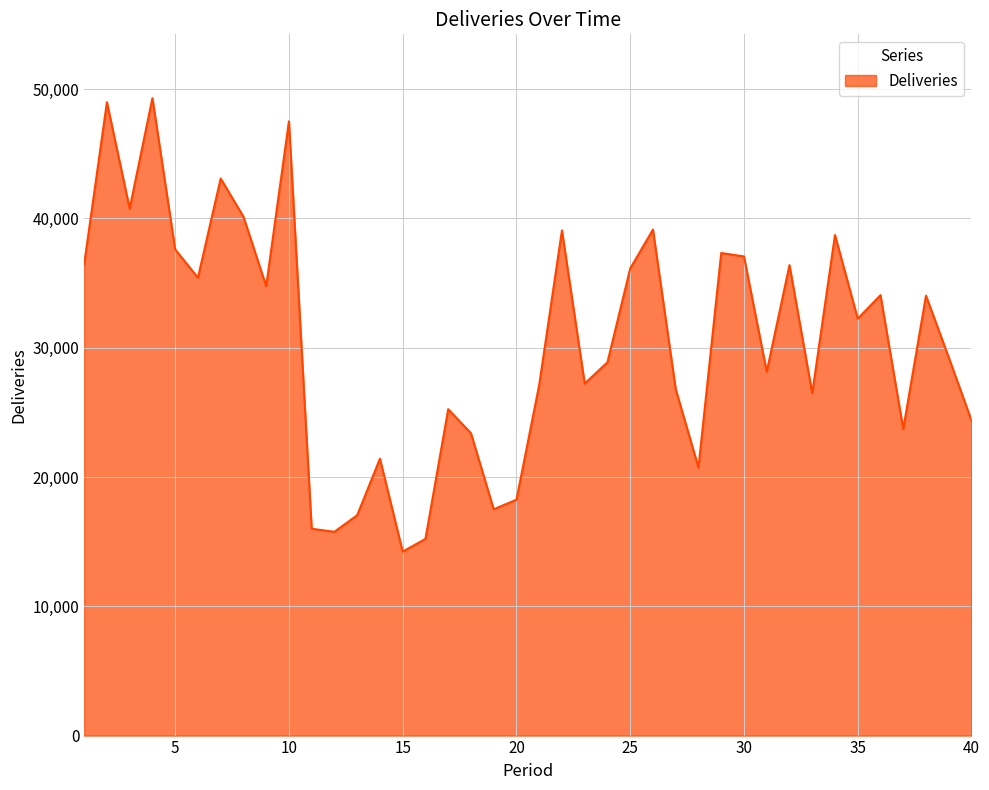

What is the difference between the maximum and minimum values?

35083